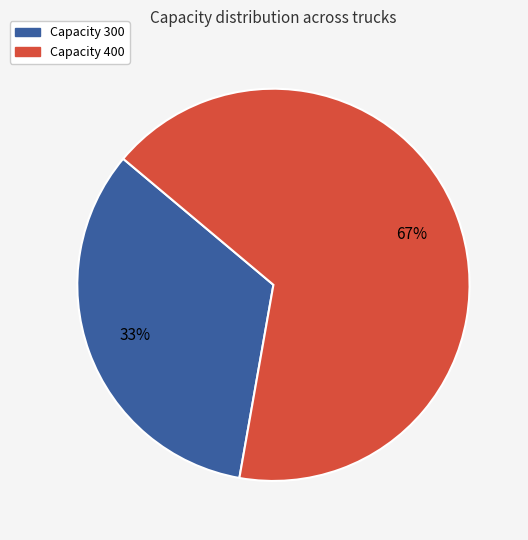

How many slices are in this pie chart?

2